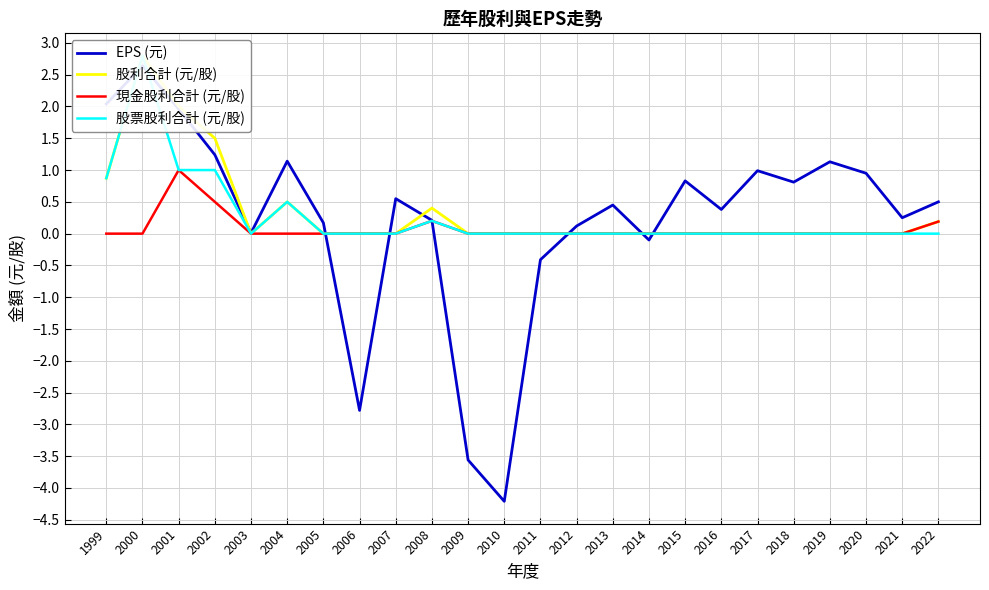

Which label corresponds to the smallest value in the chart?

2010